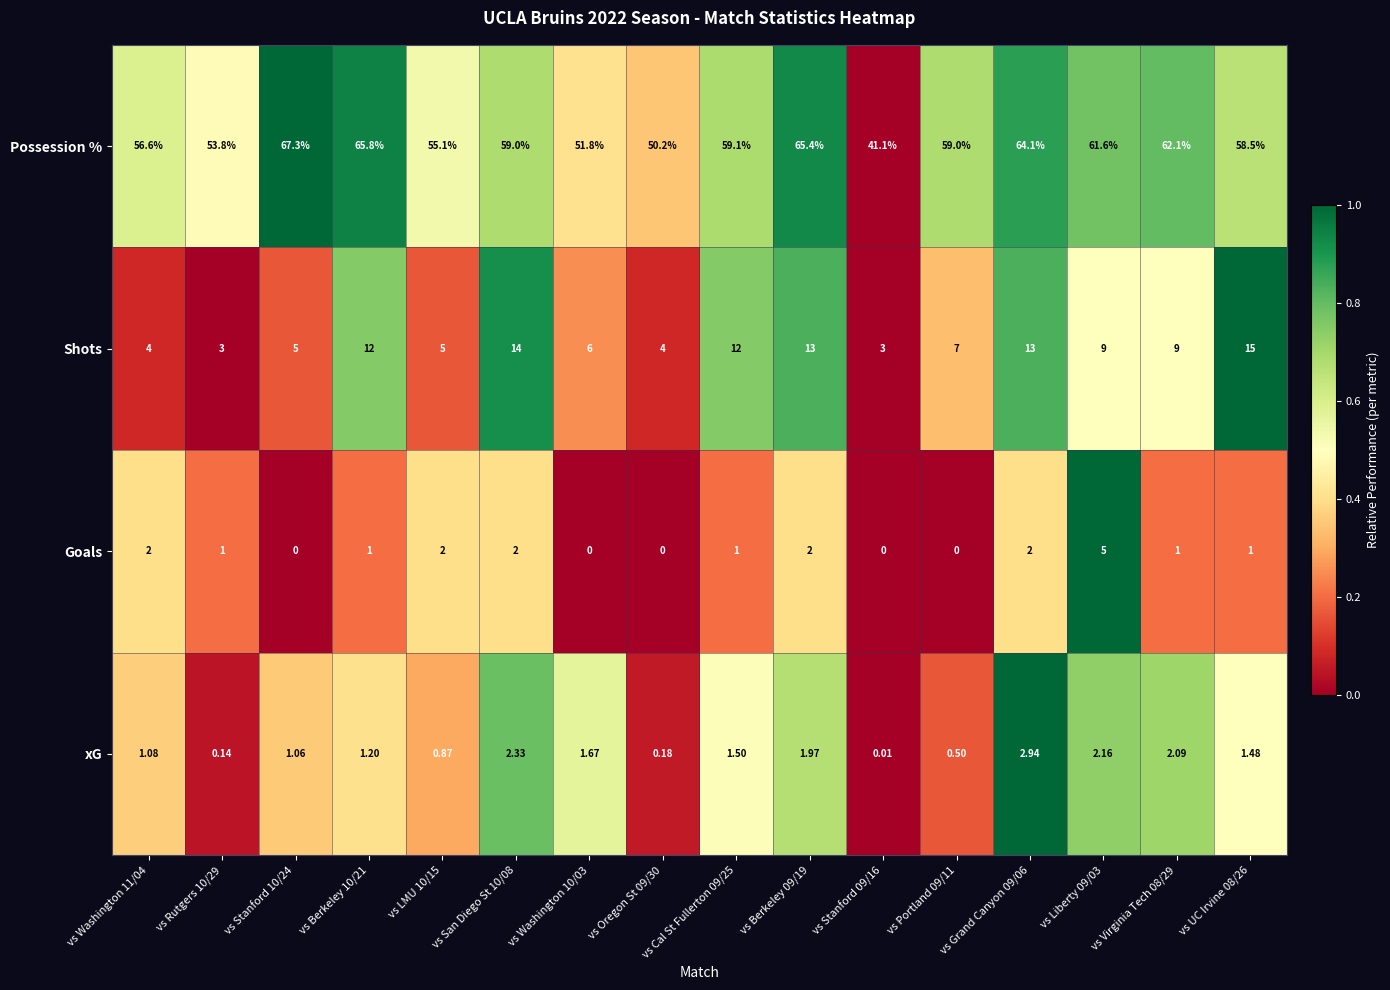

How many data points in Possession % are less than 59?

7